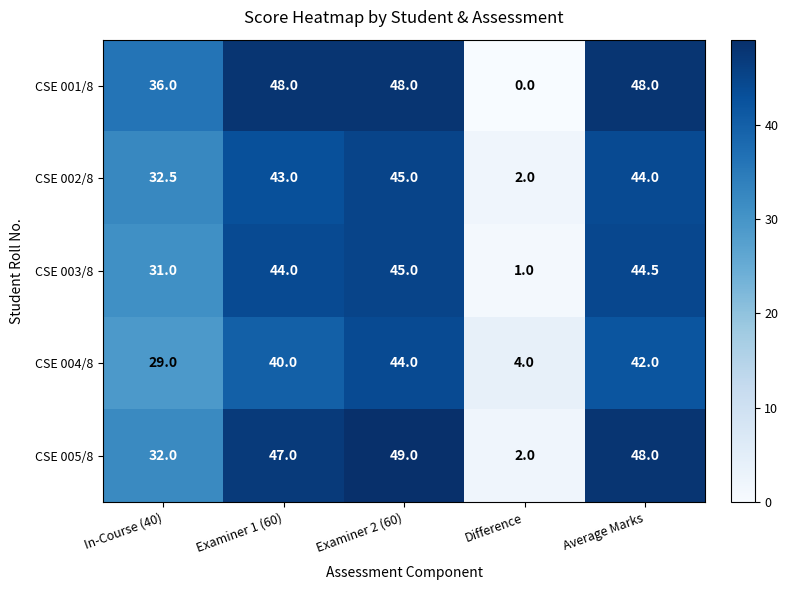

Which category has the highest value across all series?

Examiner 2 (60)